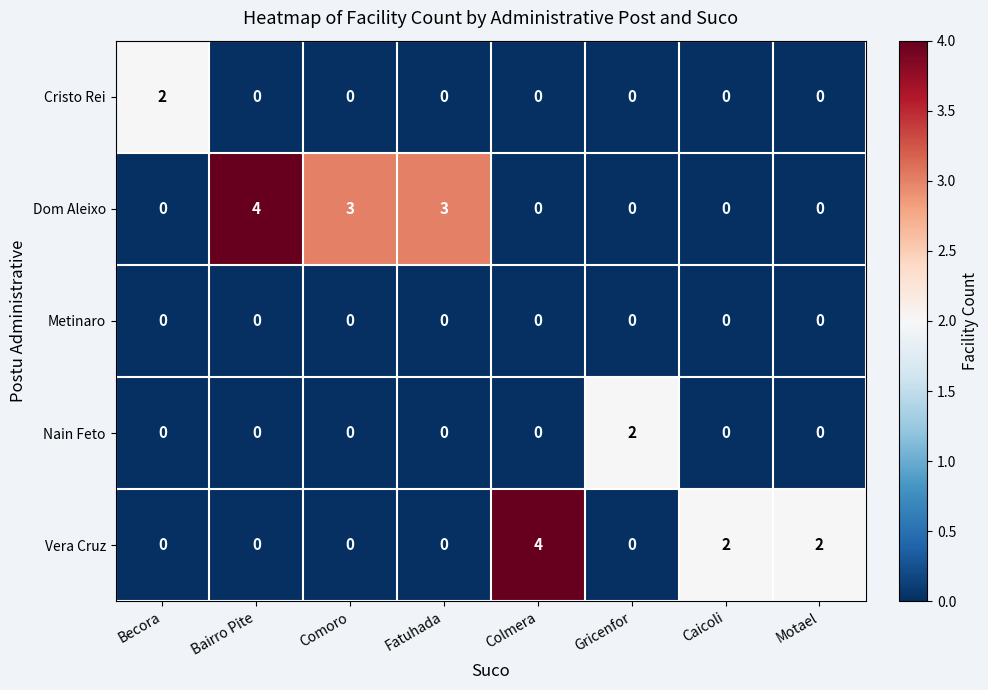

Between Fatuhada and Motael, which series saw the biggest shift?

Dom Aleixo